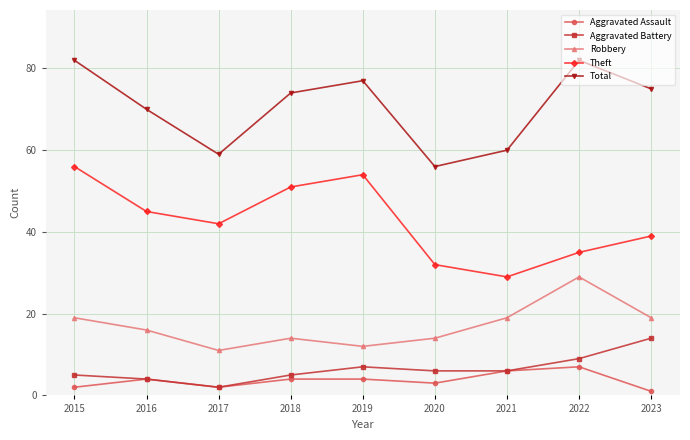

Is the value of Theft at 2019 greater than the value of Aggravated Assault at 2021?

Yes